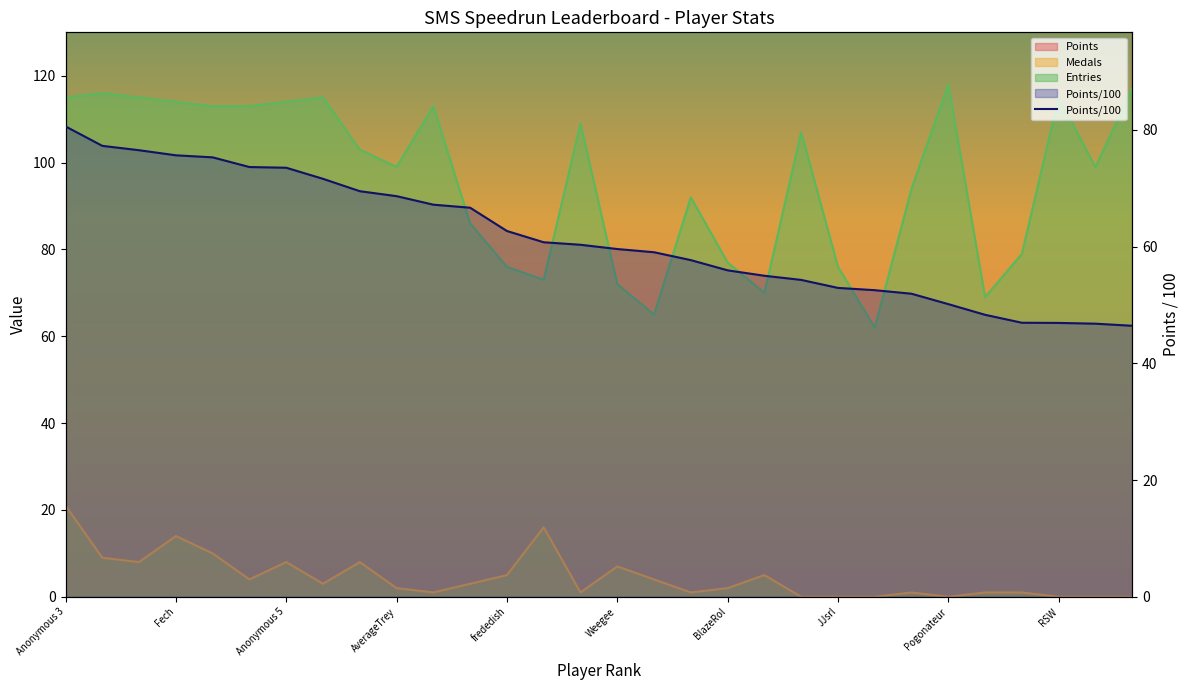

Which category has the highest value across all series?

Anonymous 3